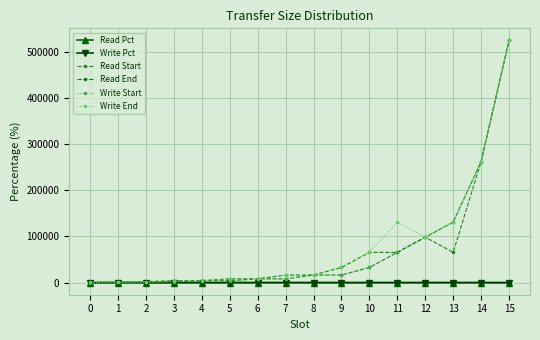

What is the value of the Read Start point at the 13th from the left?

98304